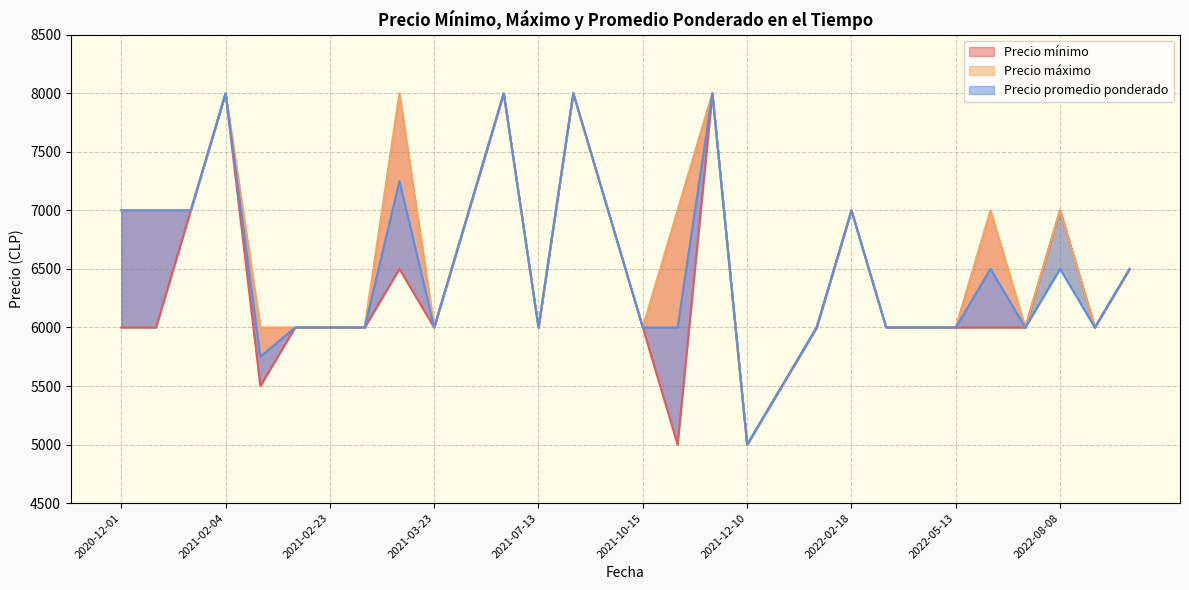

What is the sum of all Precio mínimo values?

191000